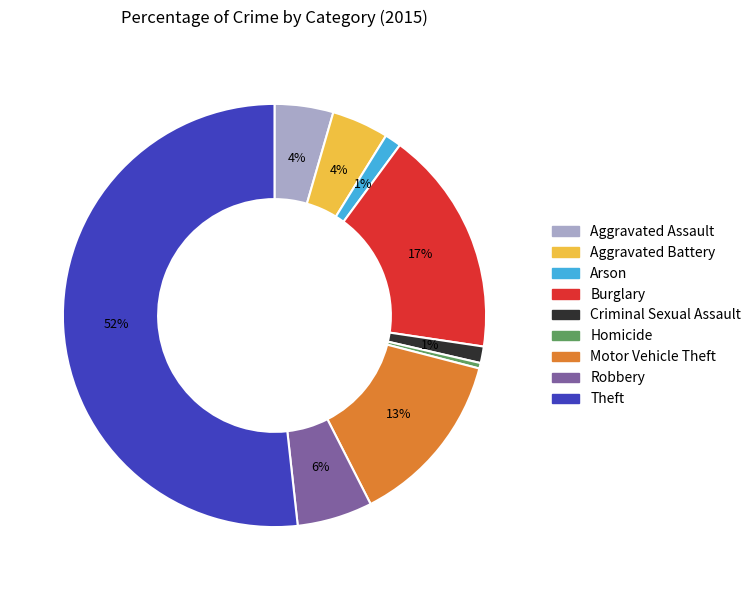

Is Robbery the majority of the pie?

No